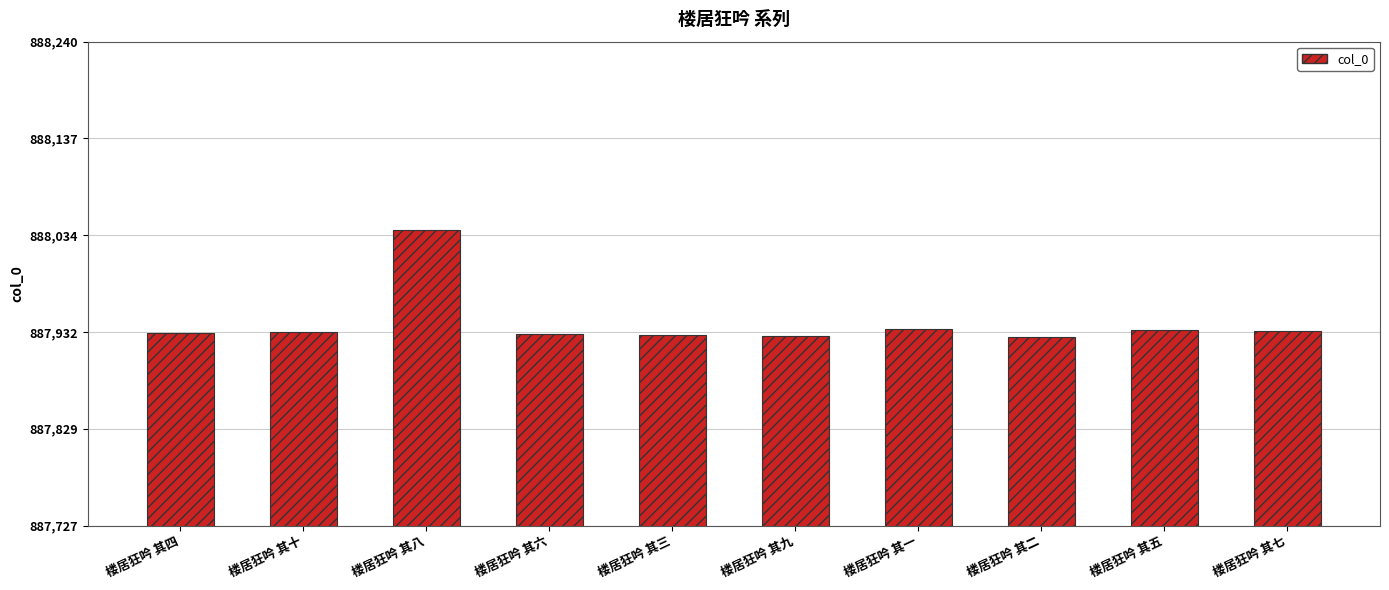

What value does the data have at 楼居狂吟 其三?

887929